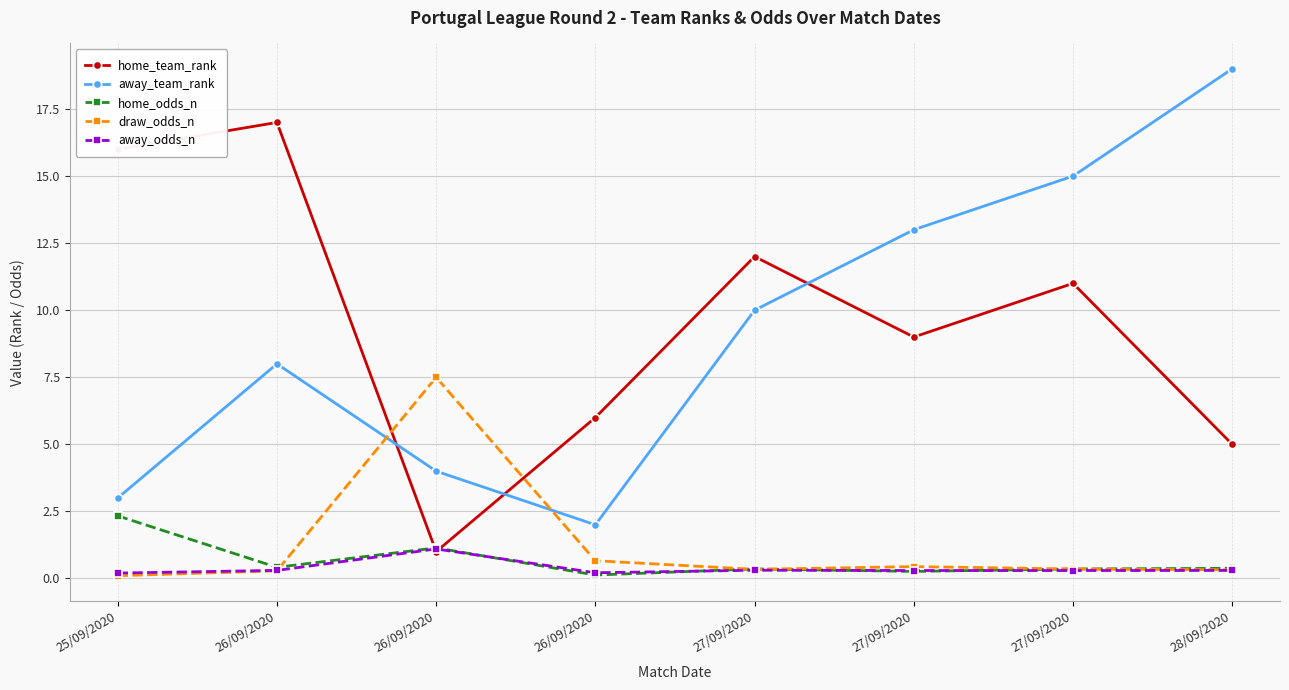

Count the number of data series in this chart.

5